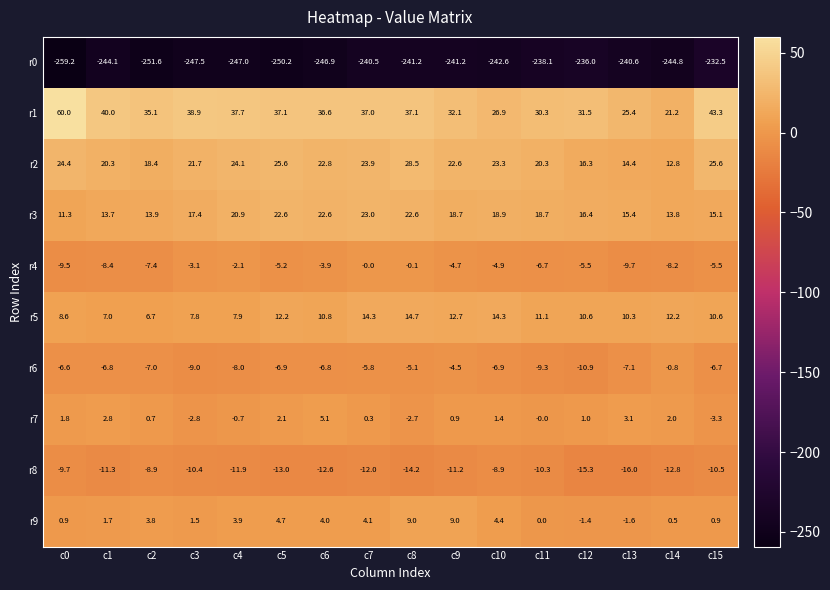

What is the maximum value shown in the chart?

60.0